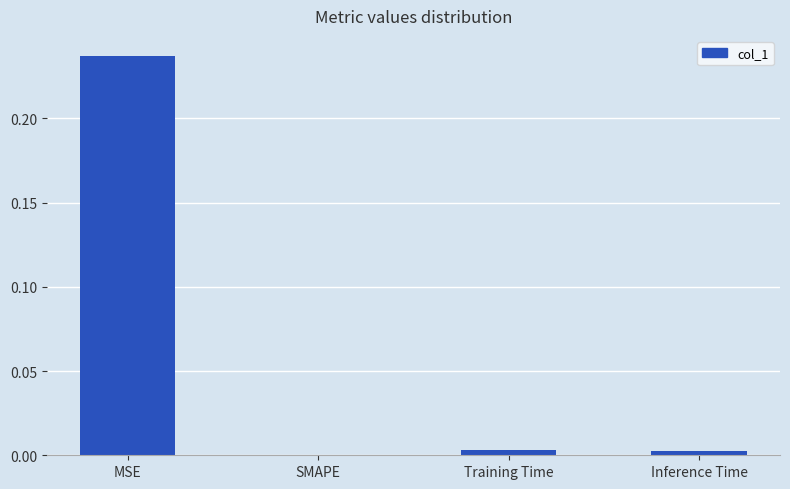

Which category has the highest value across all series?

MSE